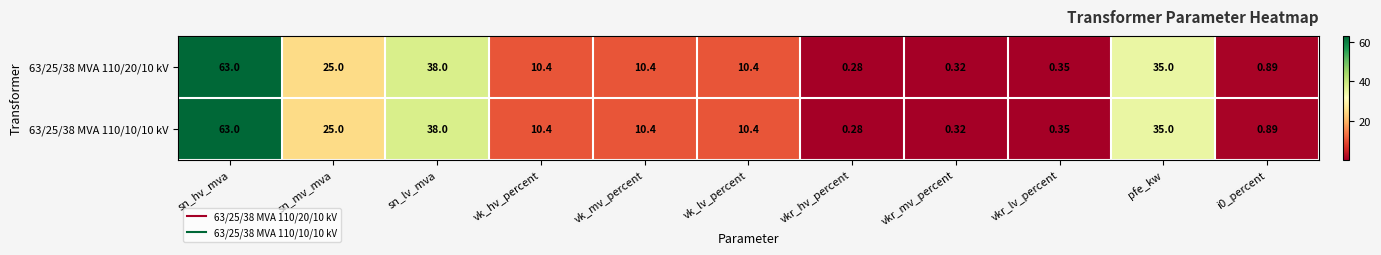

At which label is 63/25/38 MVA 110/20/10 kV closest to 31?

pfe_kw